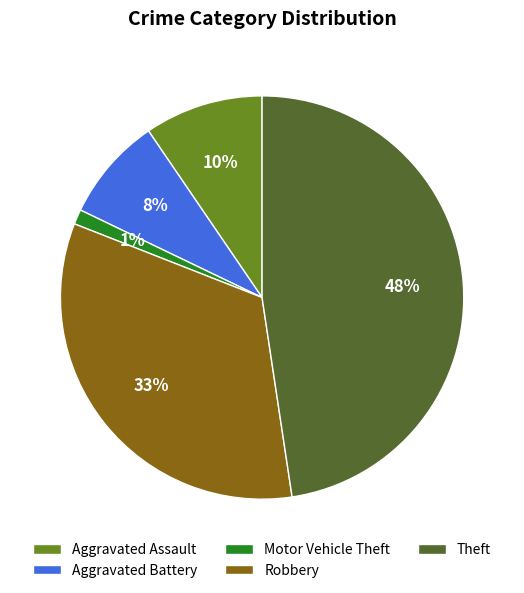

To the nearest percent, what is the average slice percentage?

20%